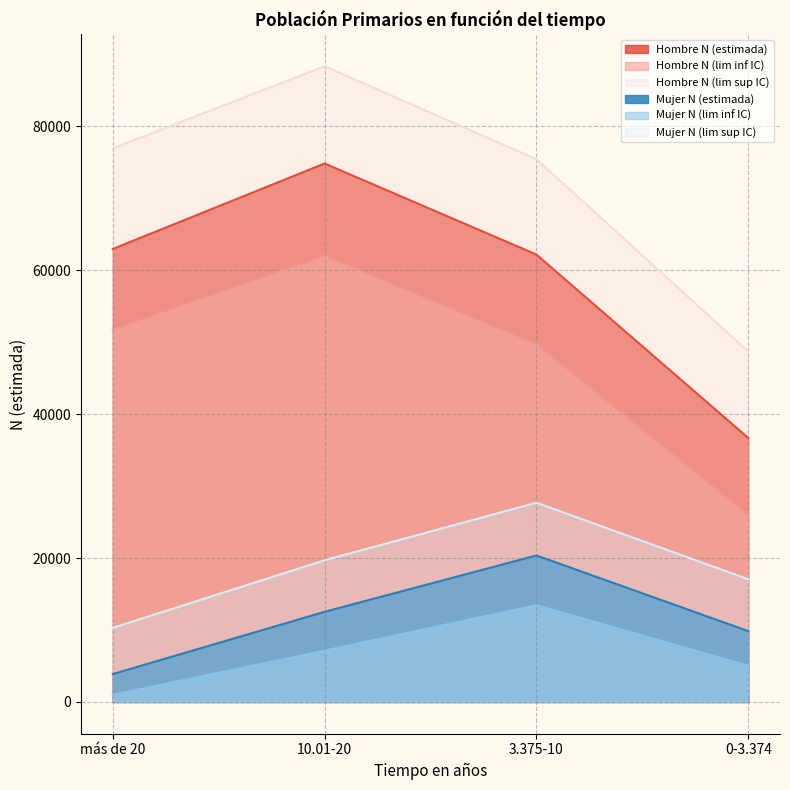

At which label is Hombre N (estimada) closest to 55751?

3.375-10